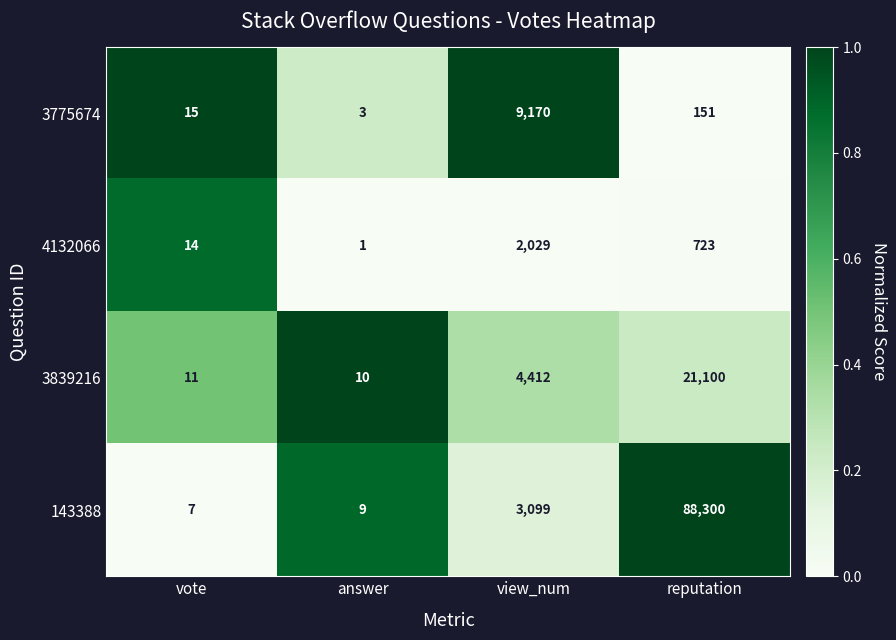

The 3775674 series shows 258 at reputation. True or false?

False